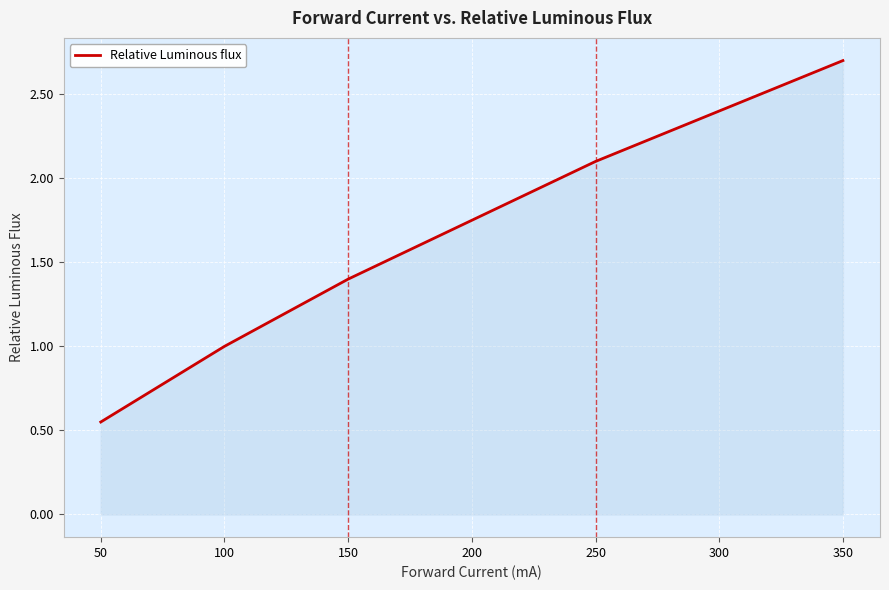

Between 200 and 50, which is larger?

200